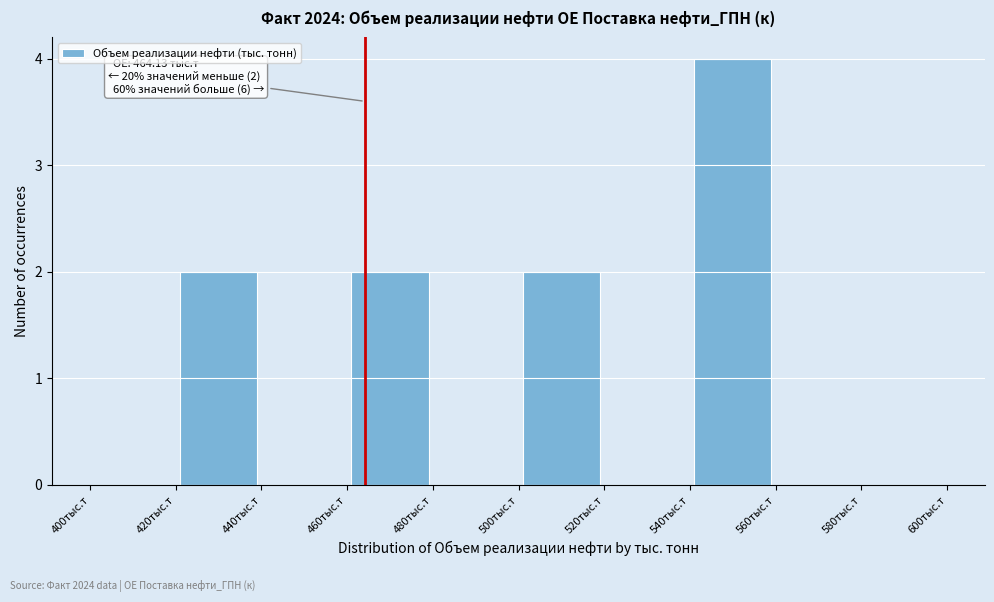

Which range on the x-axis has the tallest bar?

540 to 560